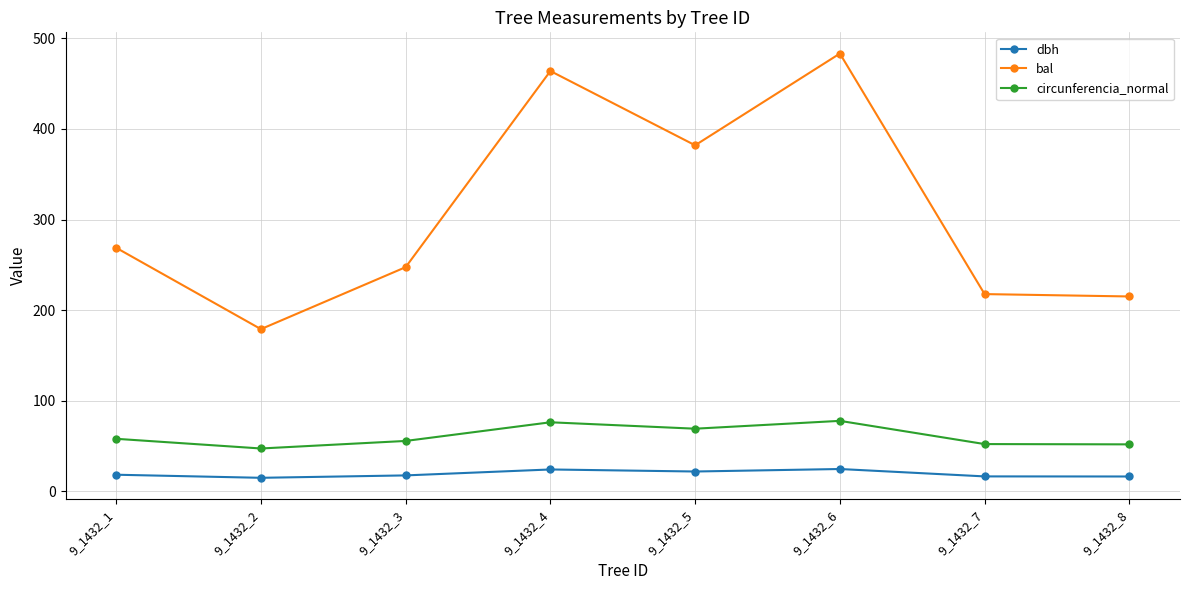

In dbh, how many points are higher than both neighbors (excluding endpoints)?

2